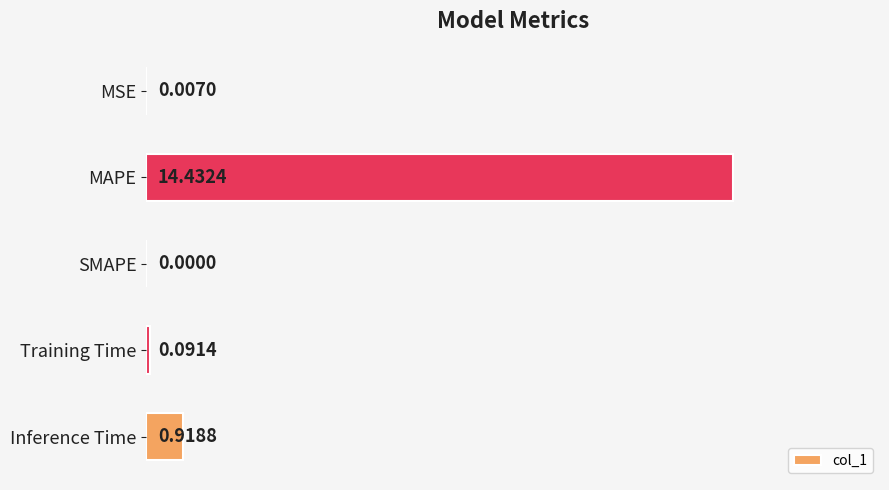

Are the bars horizontal?

Yes